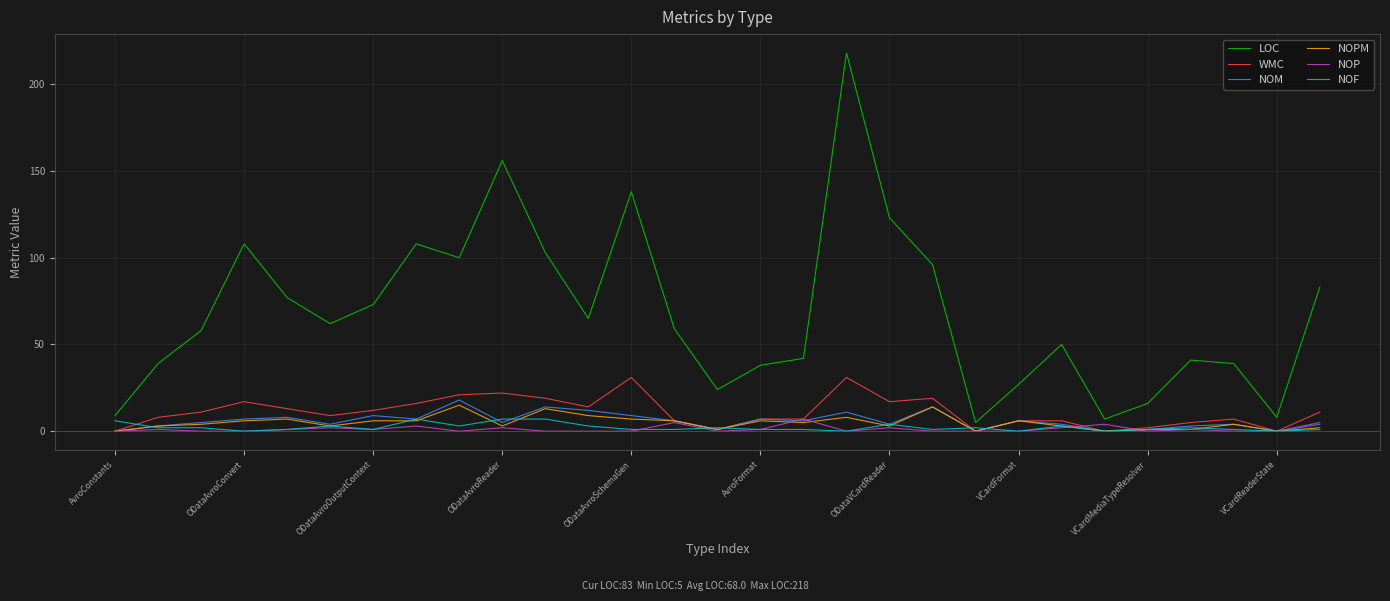

True or false: WMC and LOC intersect in this chart.

False